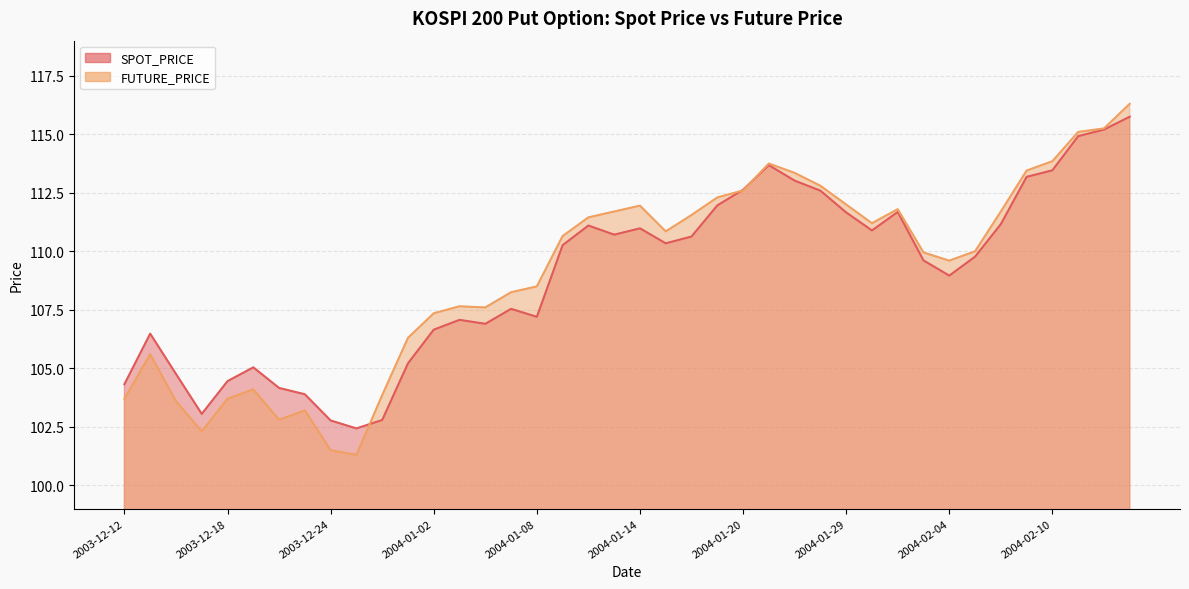

What is the sum of all SPOT_PRICE values?

4358.9